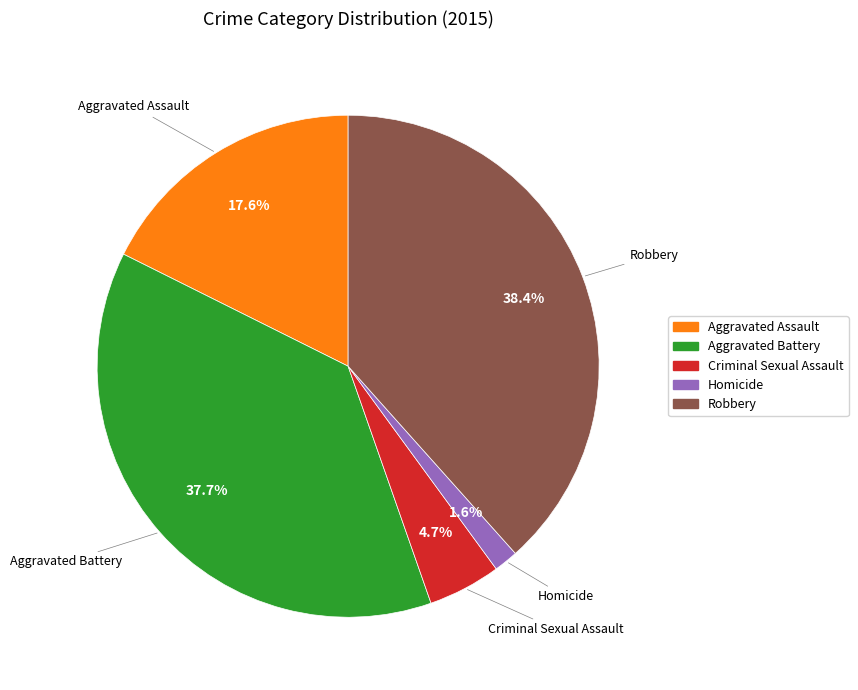

How many slices are in this pie chart?

5